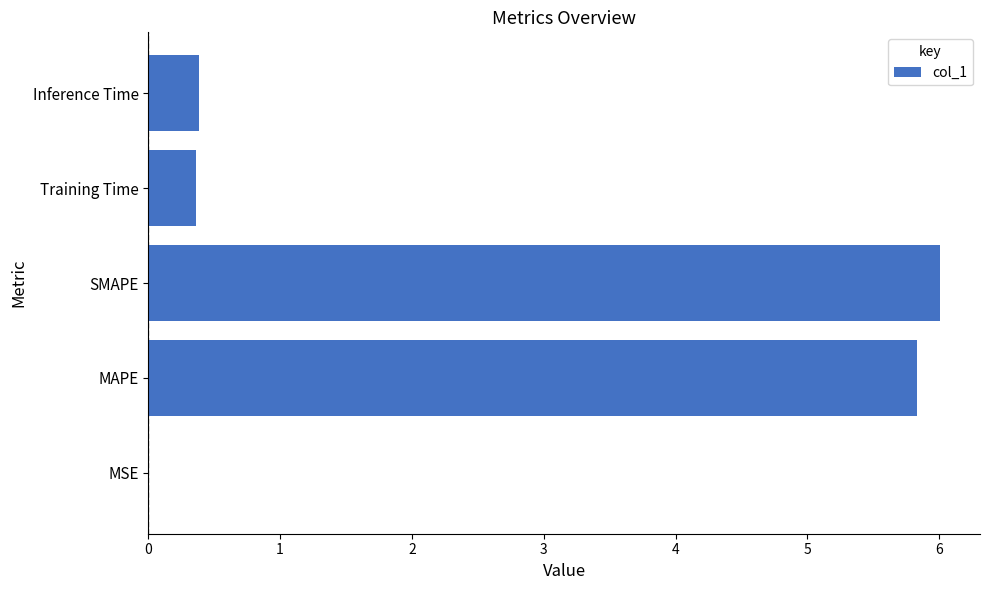

The chart shows a value of 0.4 at Inference Time. True or false?

True